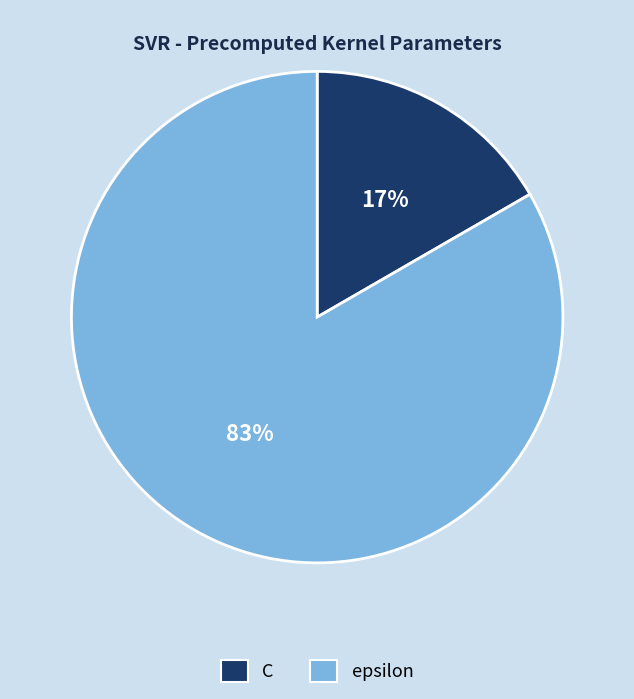

Is it true that C is 25% of the pie?

False